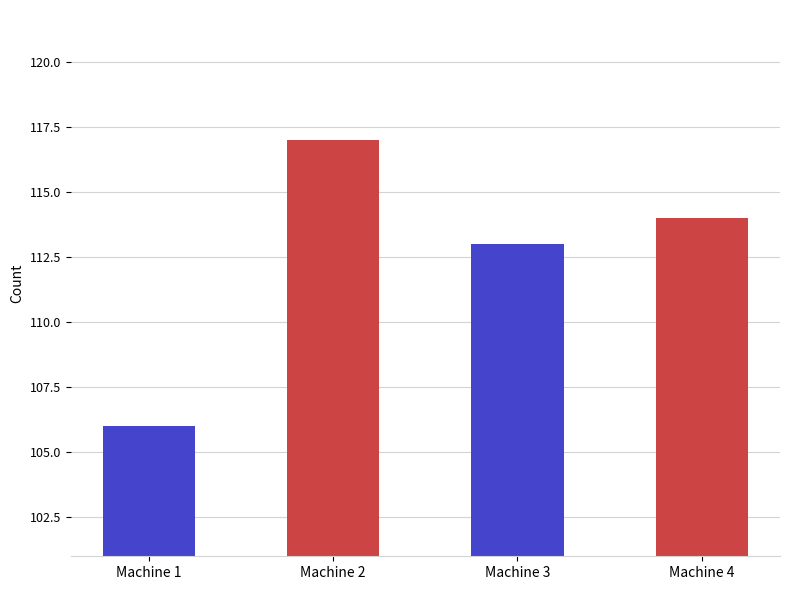

True or false: the data shows 106 at Machine 1.

True